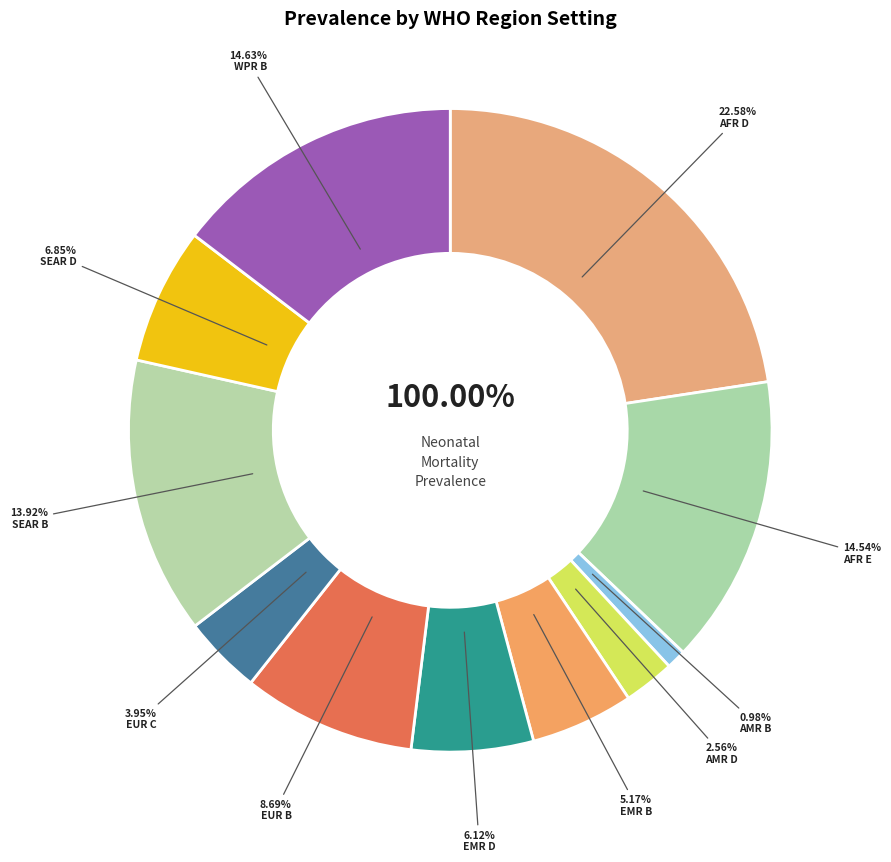

Does EUR B represent more than half of the total?

No